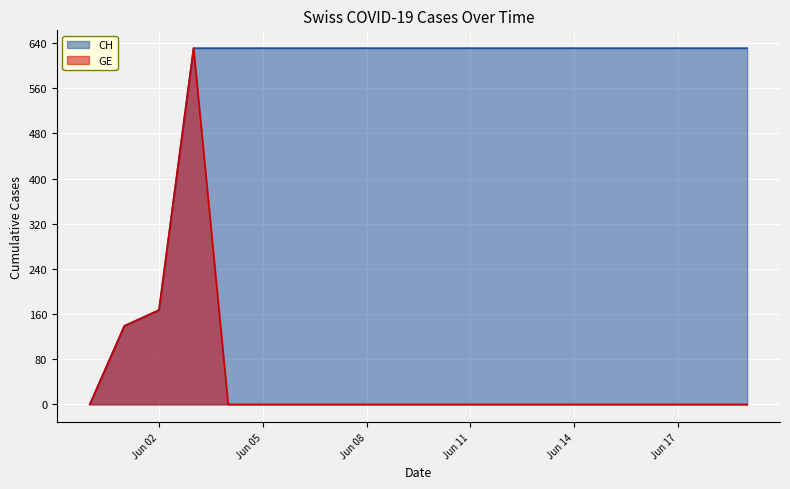

Which category has the highest value across all series?

2020-06-03